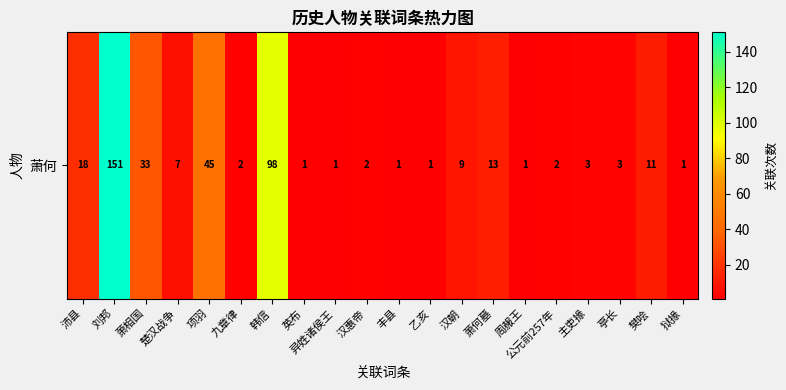

What is the minimum value shown in the chart?

1